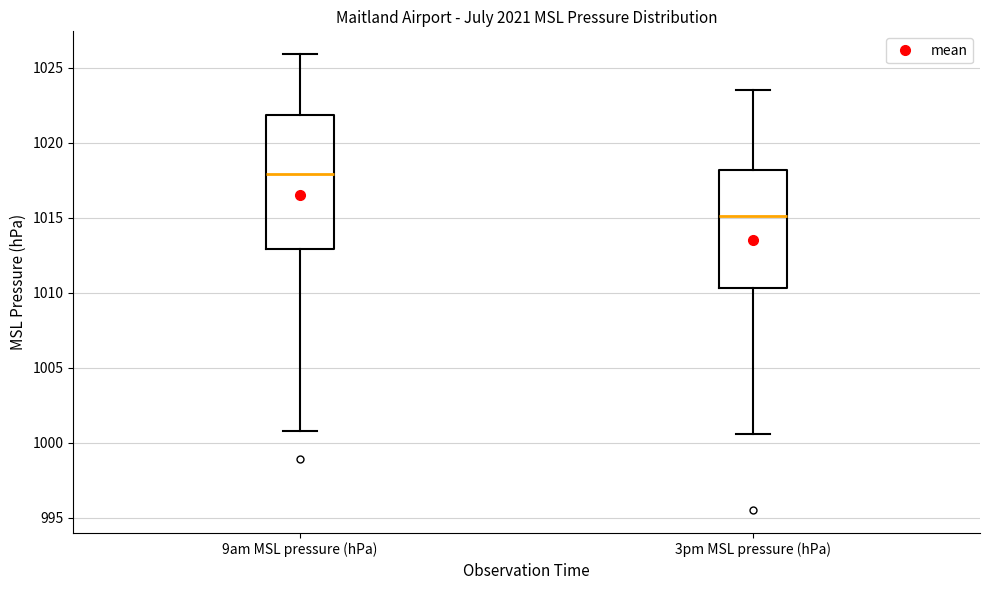

Which box has the lowest median line?

3pm MSL pressure (hPa)